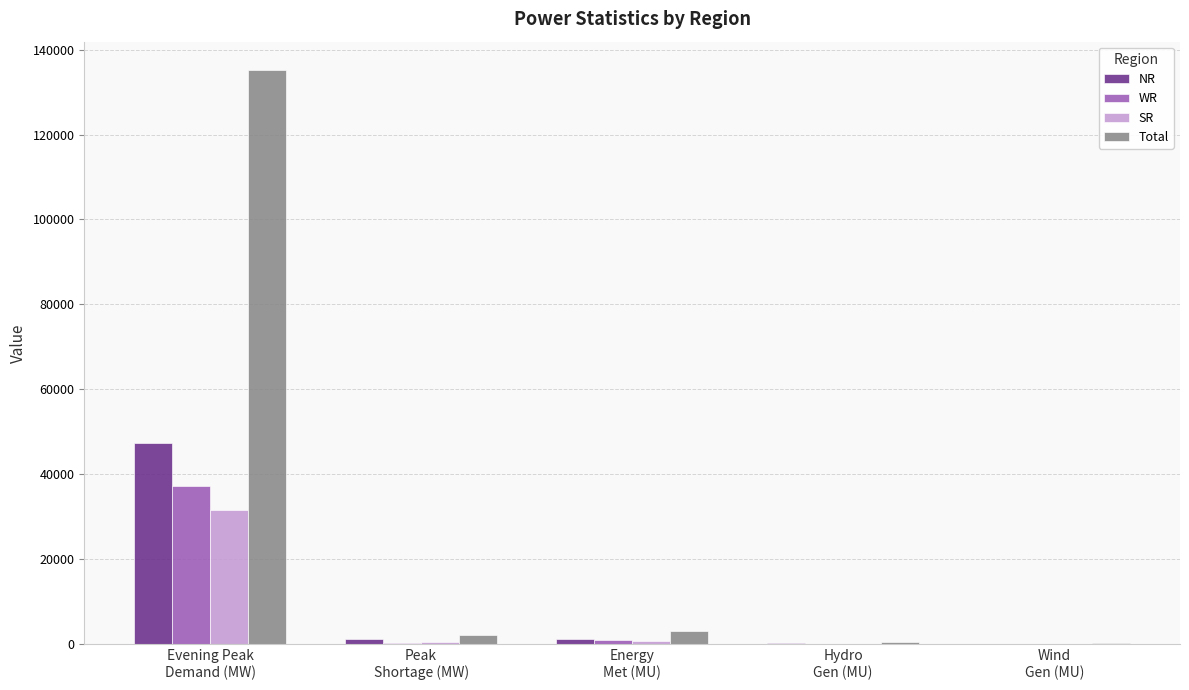

Which series has the largest total across all categories?

Total